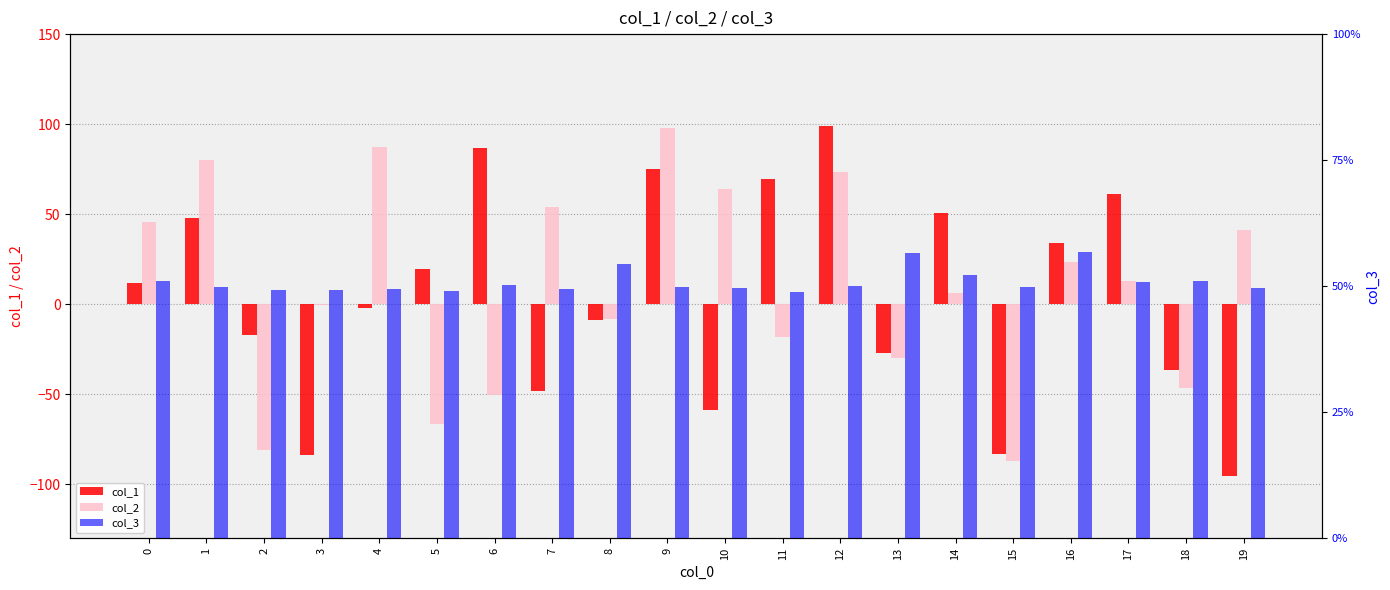

What is the difference between the maximum and second lowest values in the col_3 series?

0.1